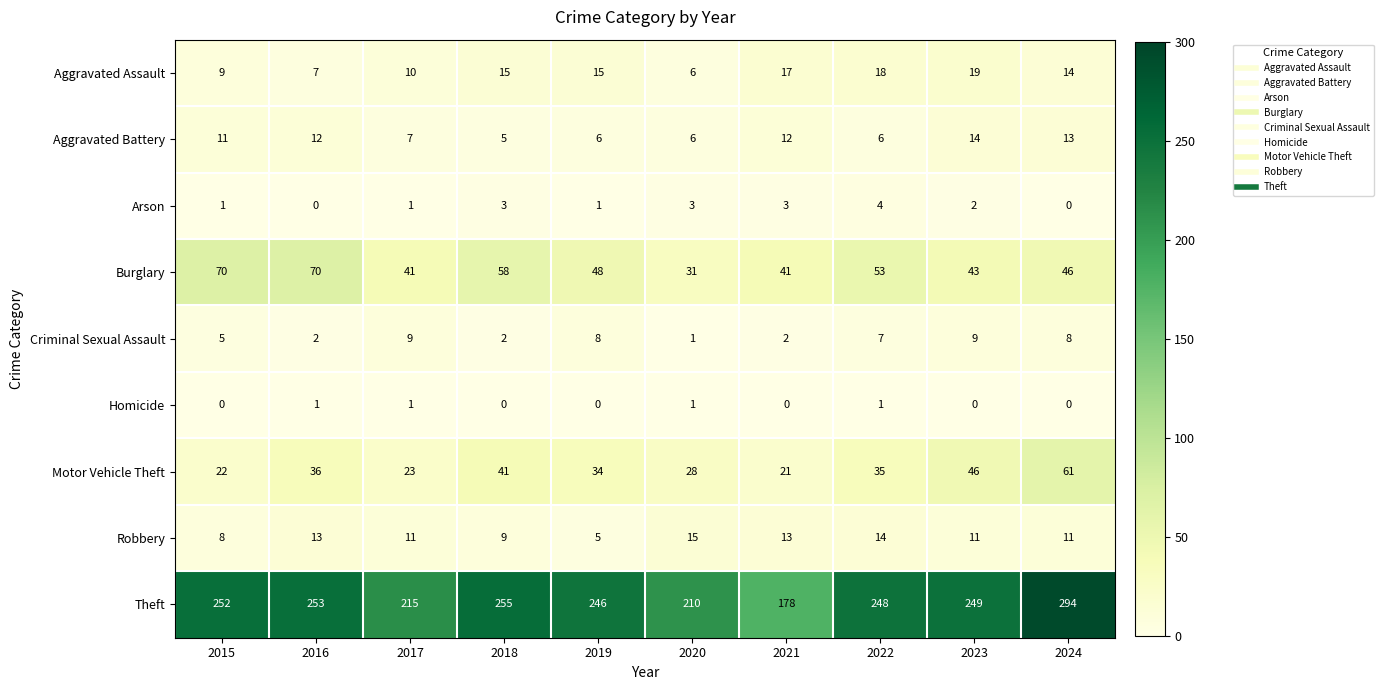

What is the difference between the highest and lowest values at 2019?

246